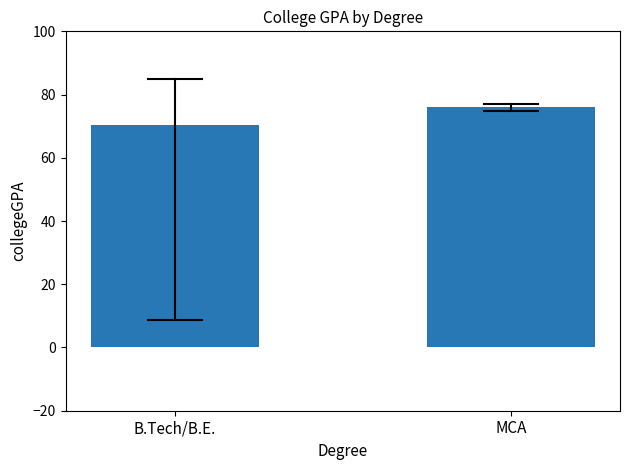

How many data points are above 75?

1